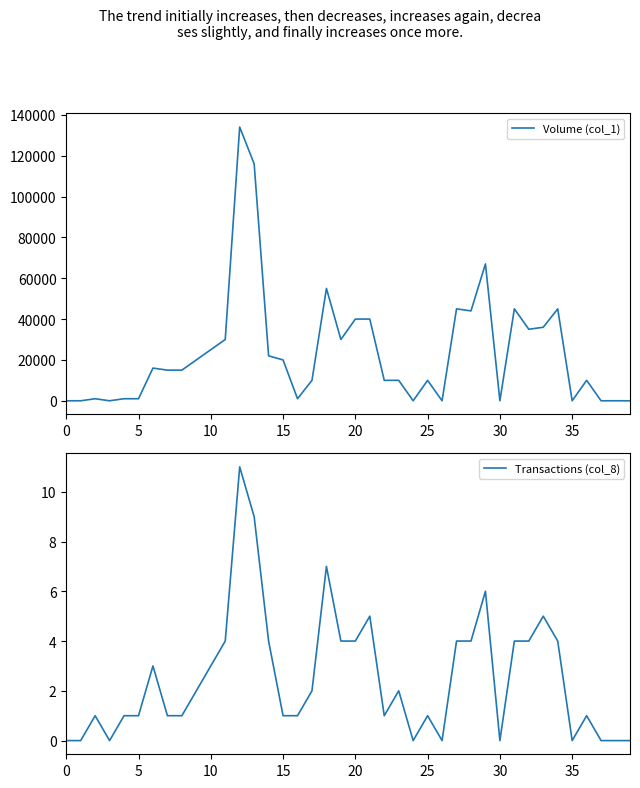

True or false: Volume (col_1) has a value of 19684 at 31.

False